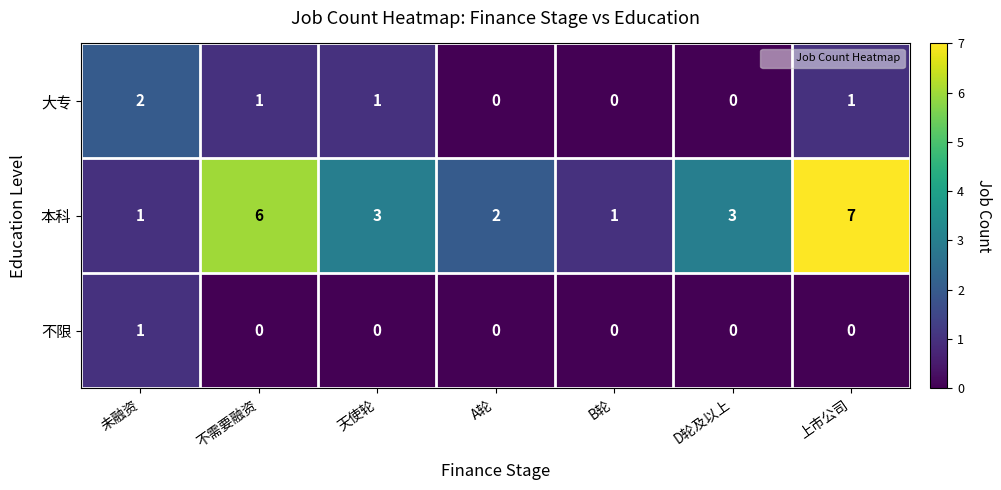

Where does the 大专 series first go above 1?

未融资